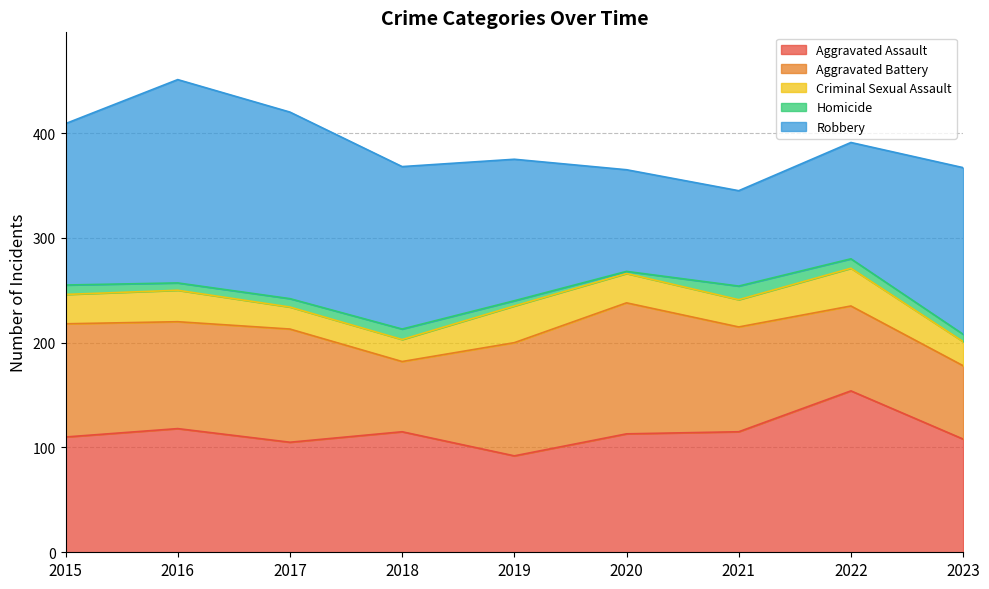

Which category has the lowest value across all series?

2020